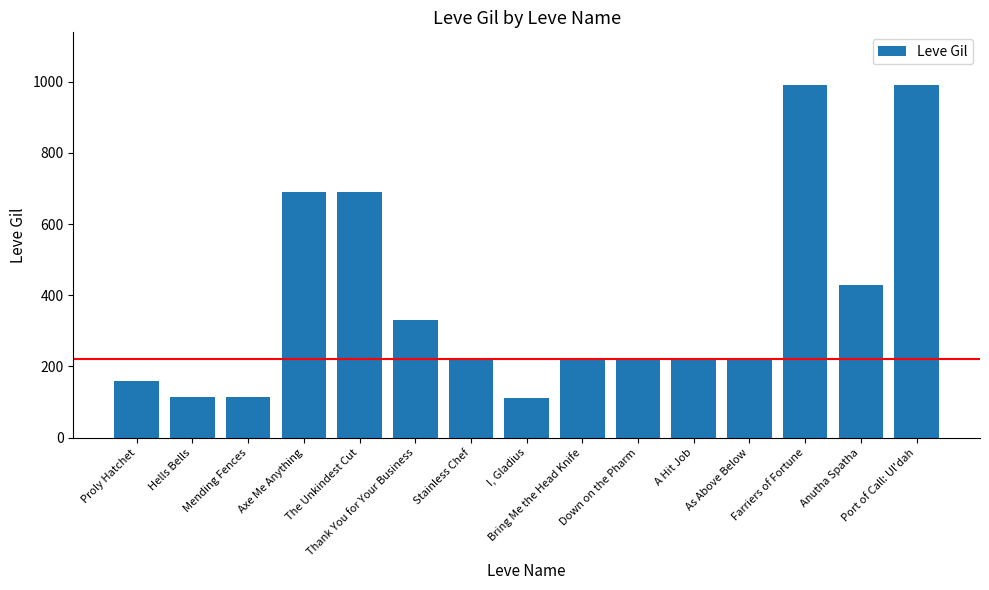

The value at Down on the Pharm is 220. True or false?

True